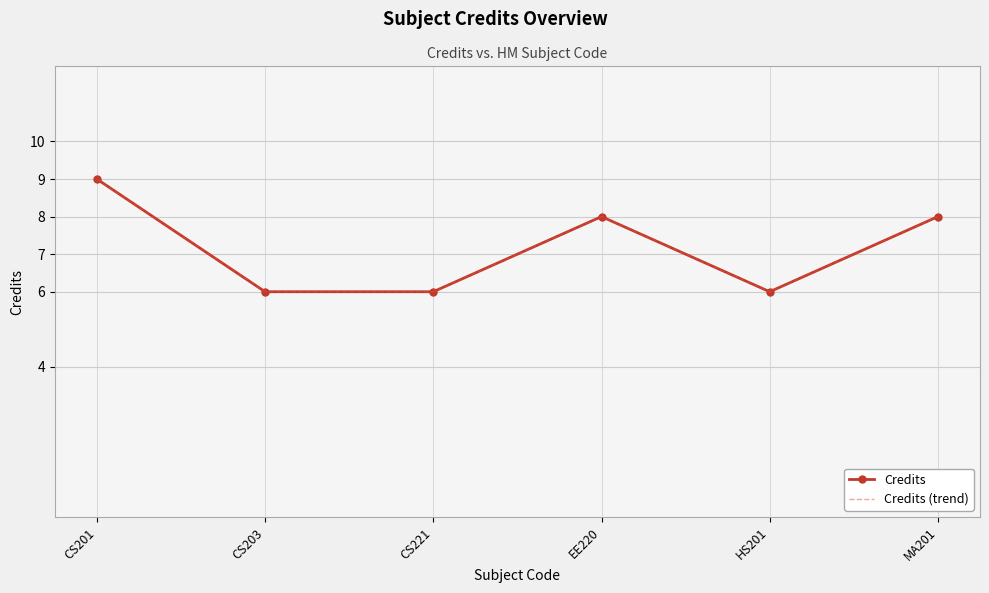

Is the value of Credits (trend) at CS221 greater than the value of Credits at HS201?

No